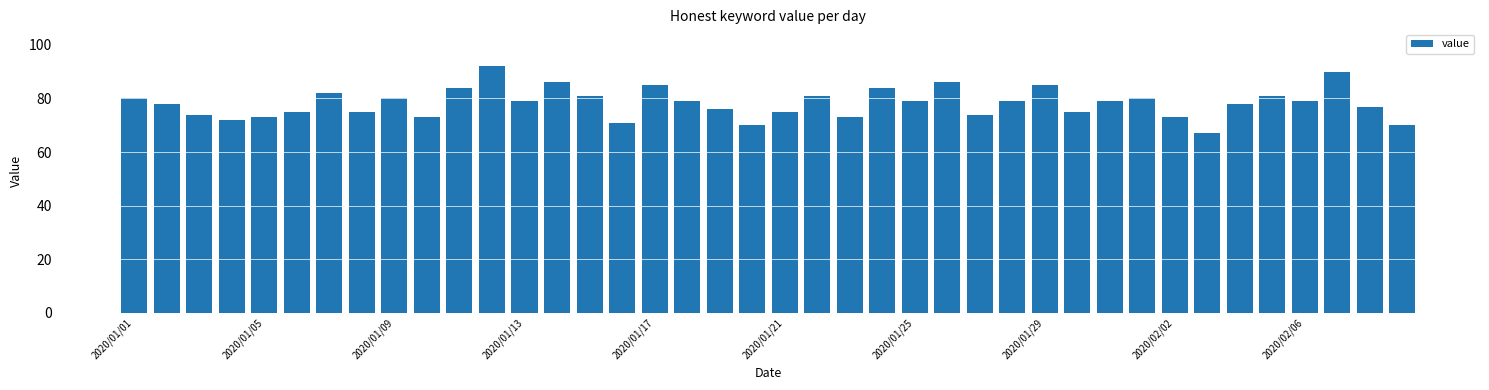

What is the minimum value shown in the chart?

67